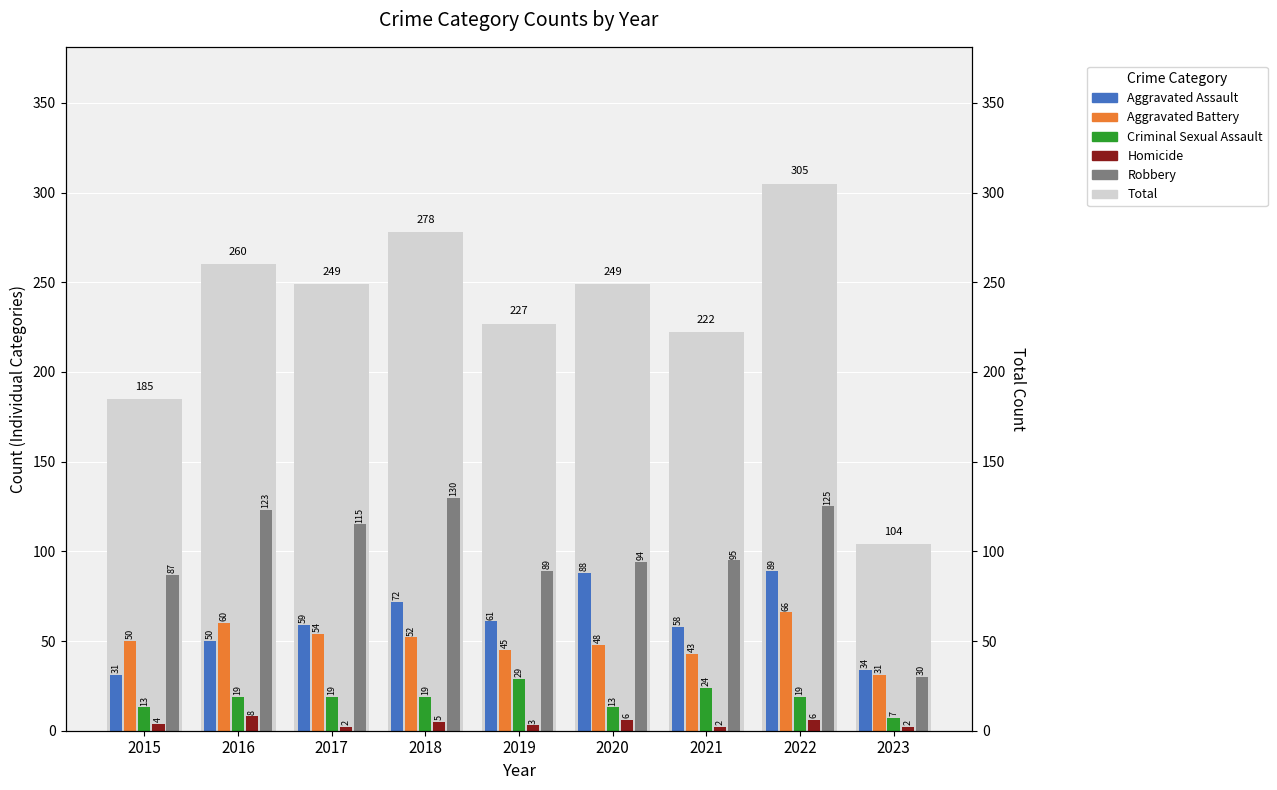

Rank the categories by Total value from highest to lowest.

2022, 2018, 2016, 2017, 2020, 2019, 2021, 2015, 2023